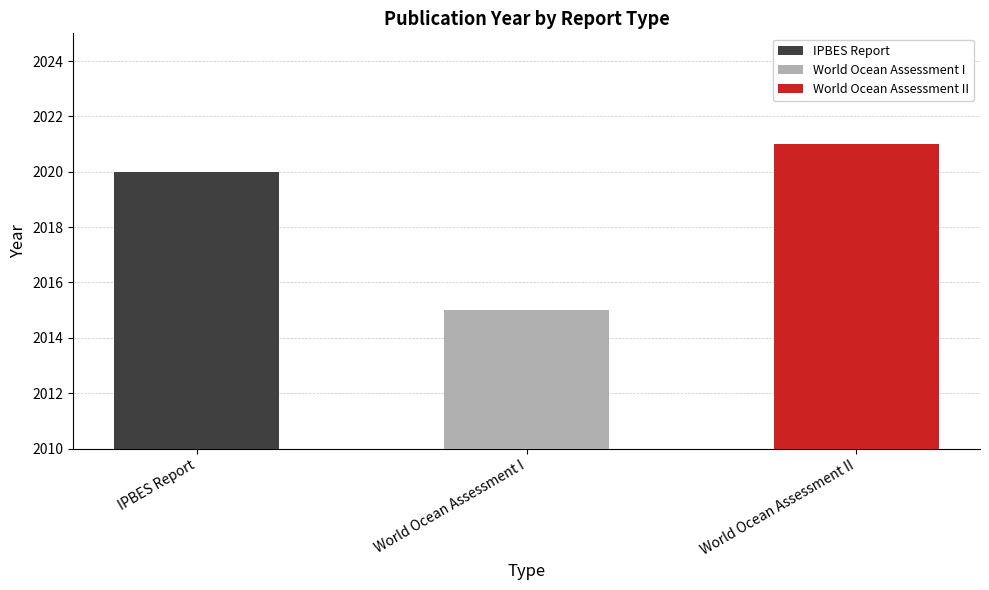

Reading left to right, transcribe all the data shown in this chart.

IPBES Report=2020	World Ocean Assessment I=2015	World Ocean Assessment II=2021